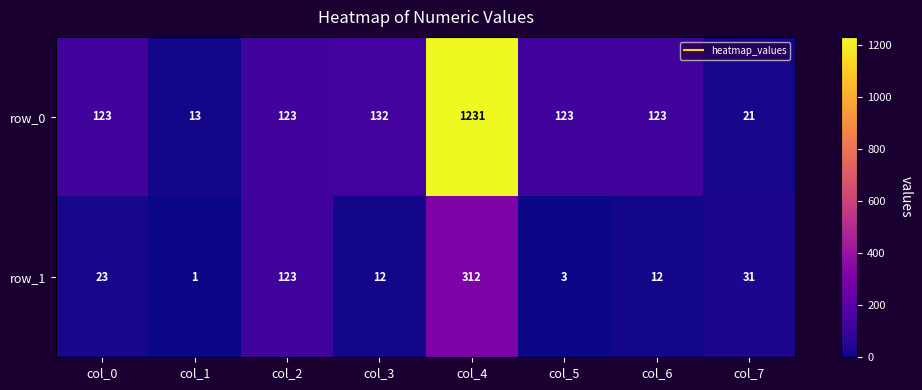

True or false: row_0 has a value of 29 at col_2.

False